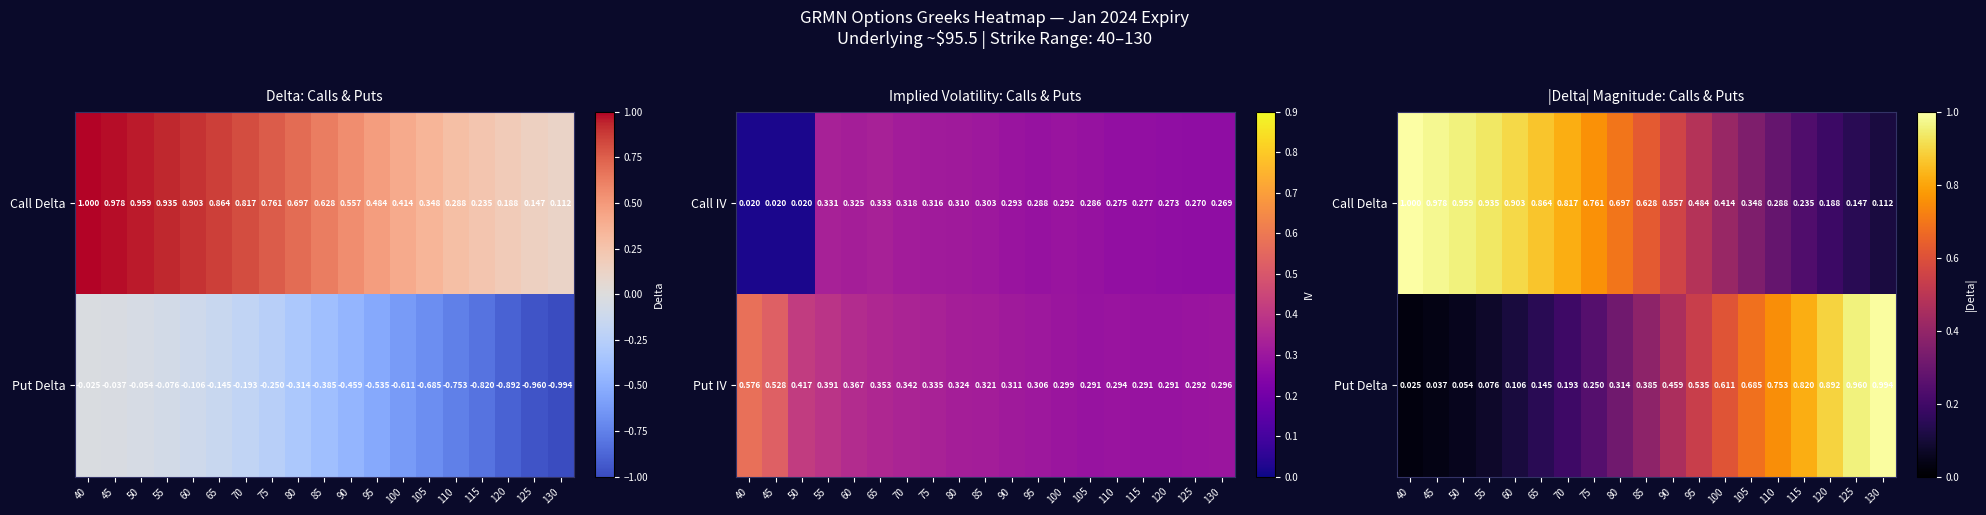

At how many categories does at least one series exceed 0?

19